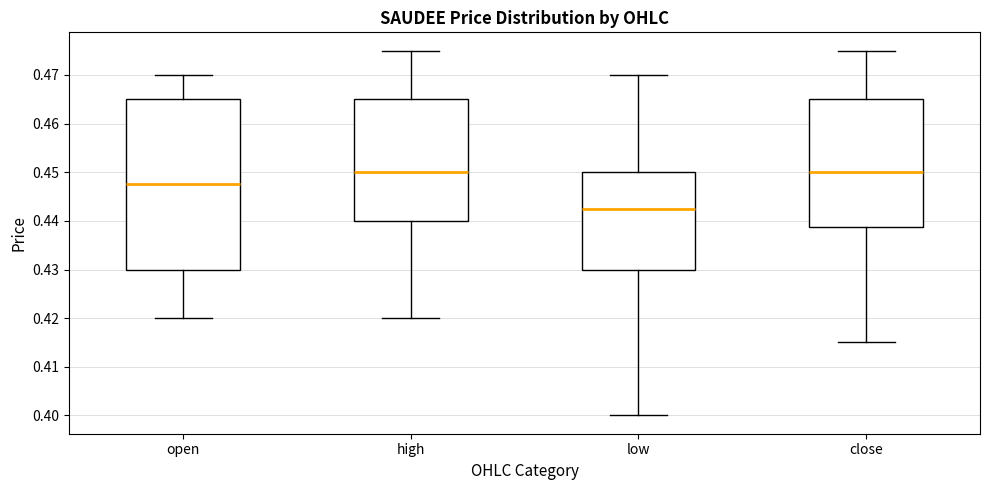

Which box has the lowest median line?

low